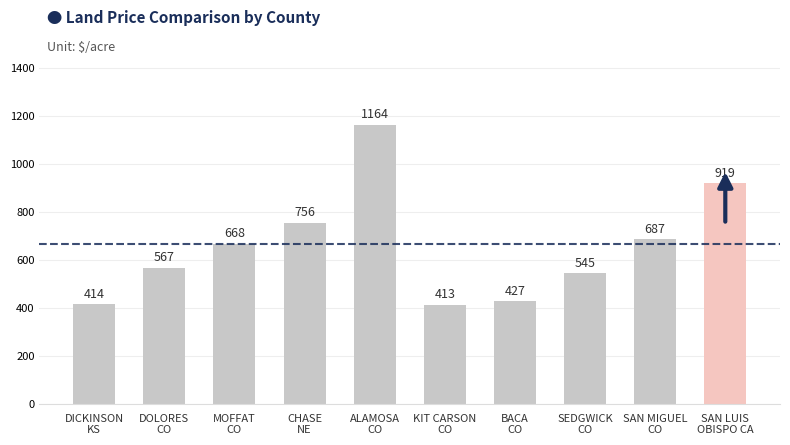

What is the ratio of the value at BACA
CO to the value at SAN MIGUEL
CO?

0.6